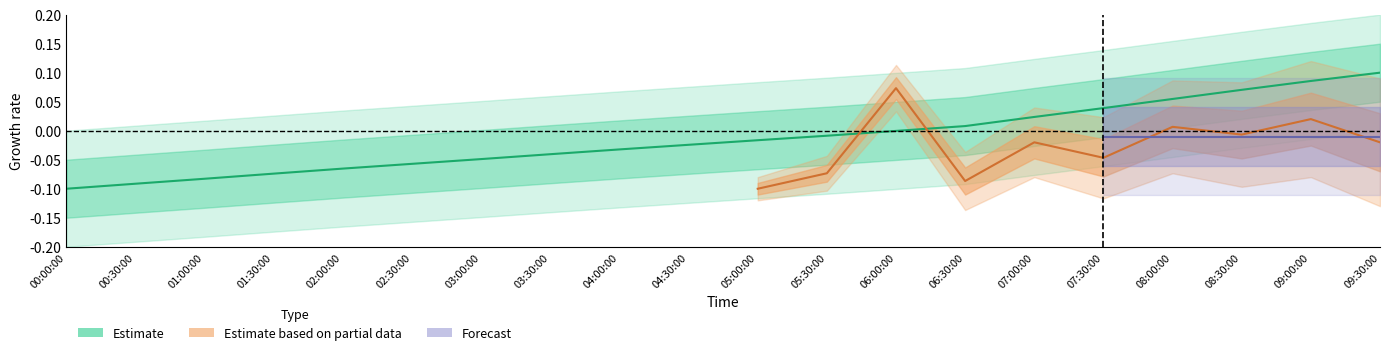

Is it true that the value at 05:30:00 is -0.0?

False